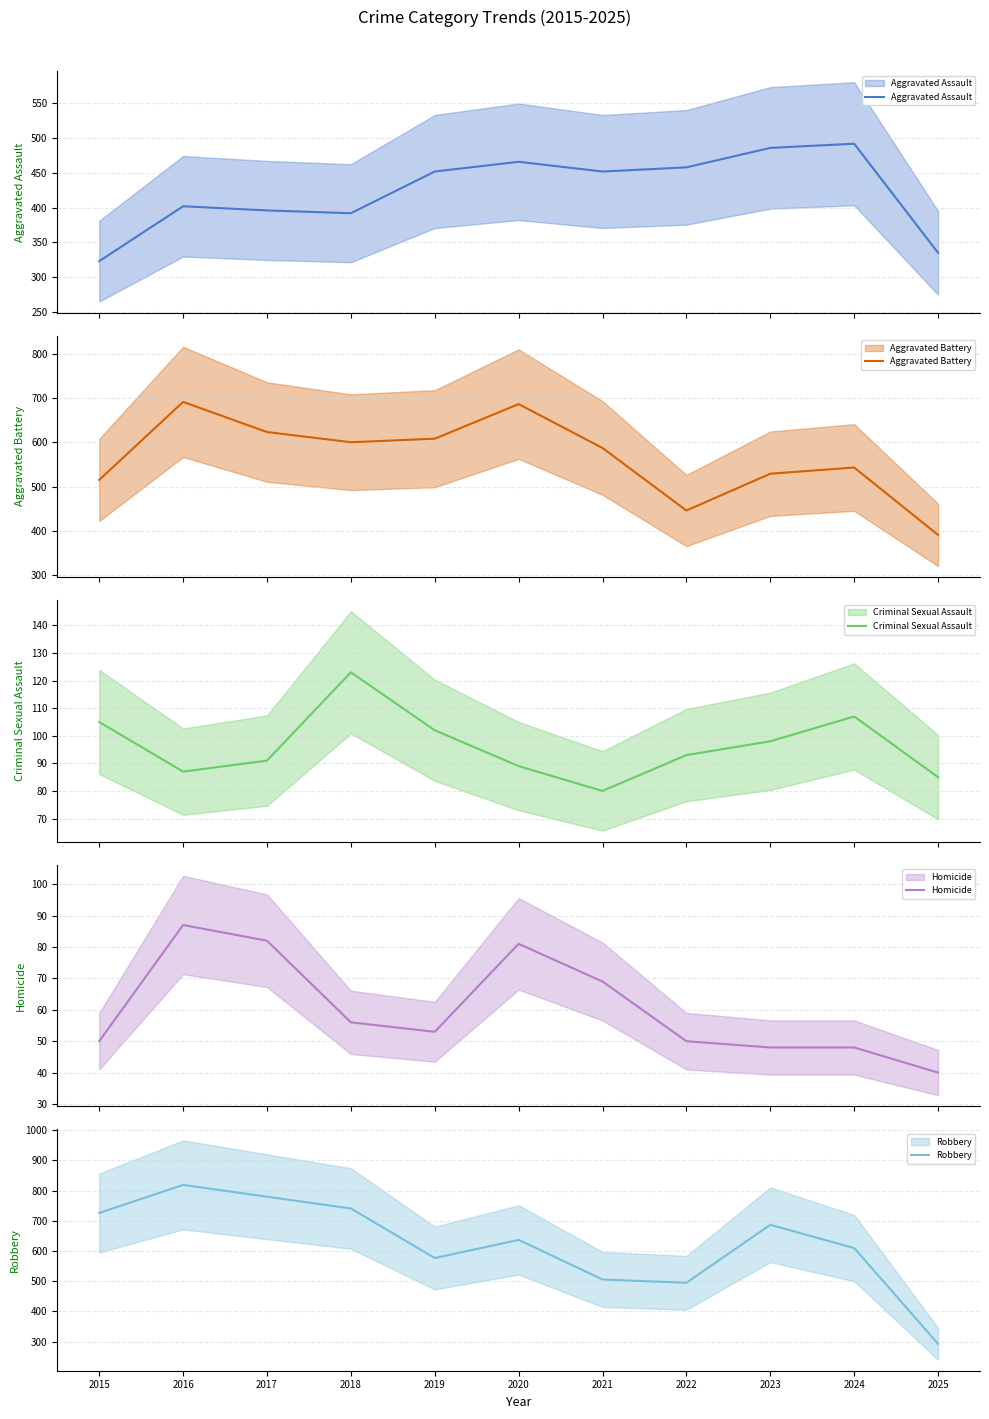

What is the total value across all series at 2020?

1959